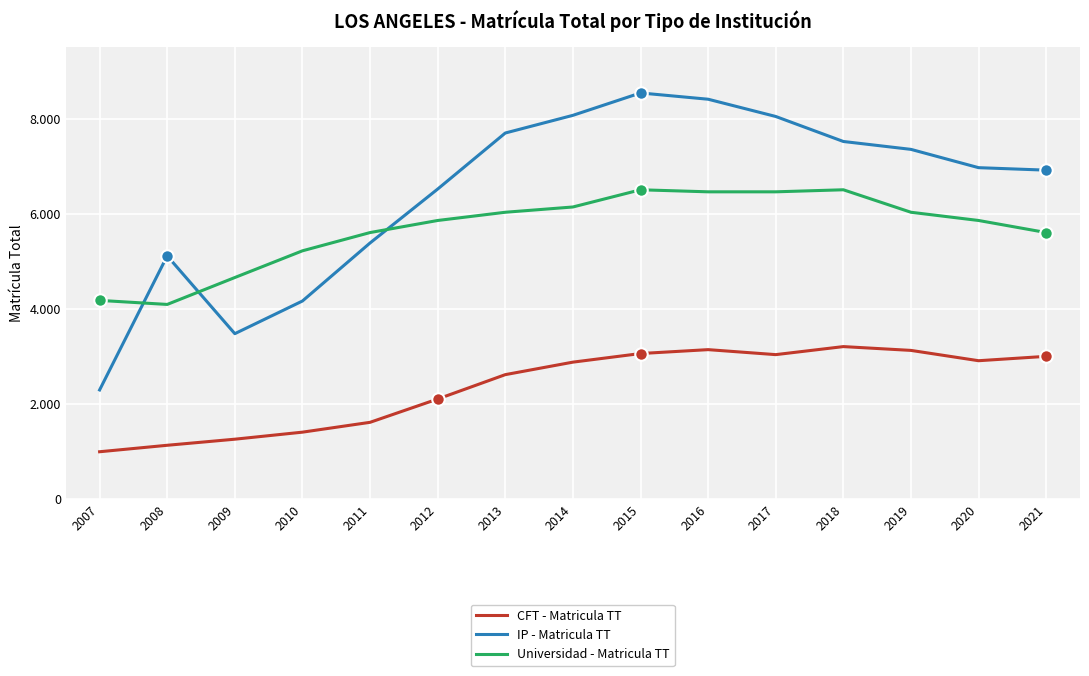

Rank the series at 2019 from lowest to highest value.

CFT - Matricula TT, Universidad - Matricula TT, IP - Matricula TT